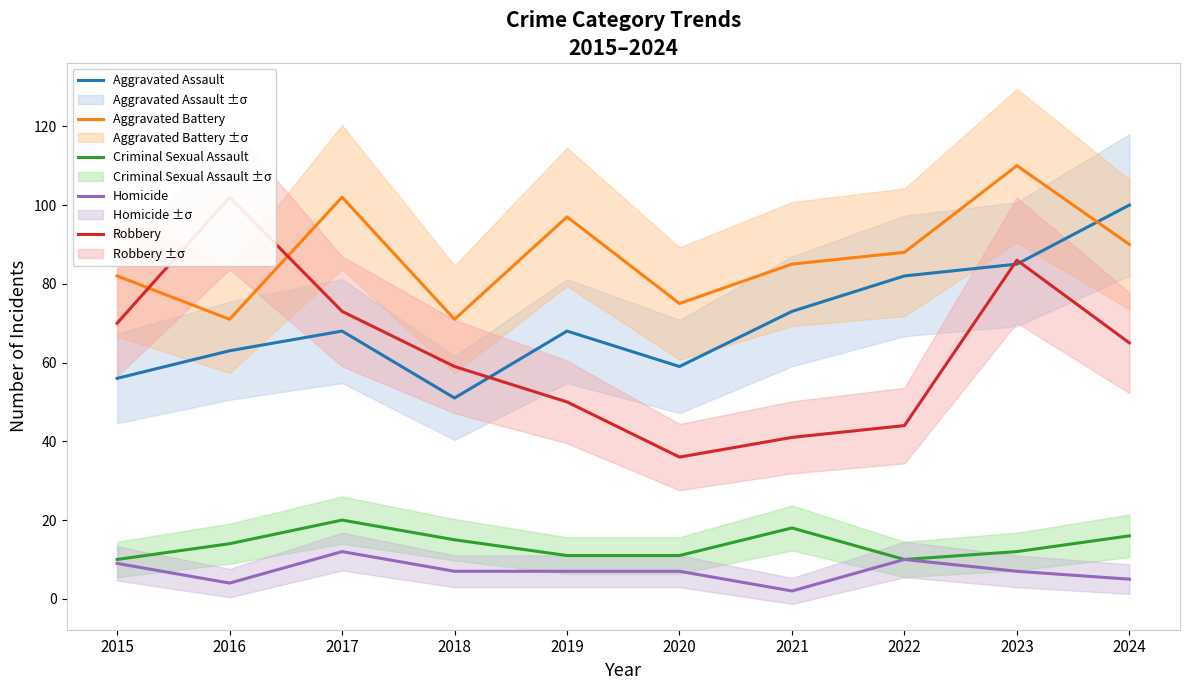

True or false: Robbery and Aggravated Assault cross at least once.

True